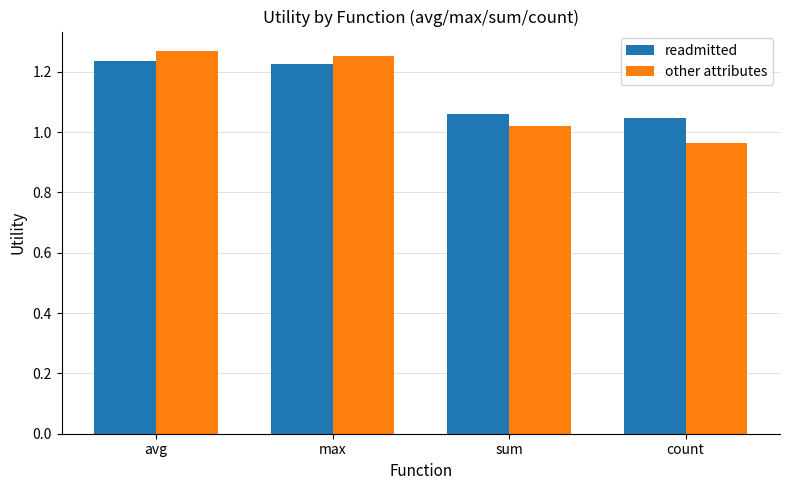

At which category does the chart reach its minimum across all series?

count